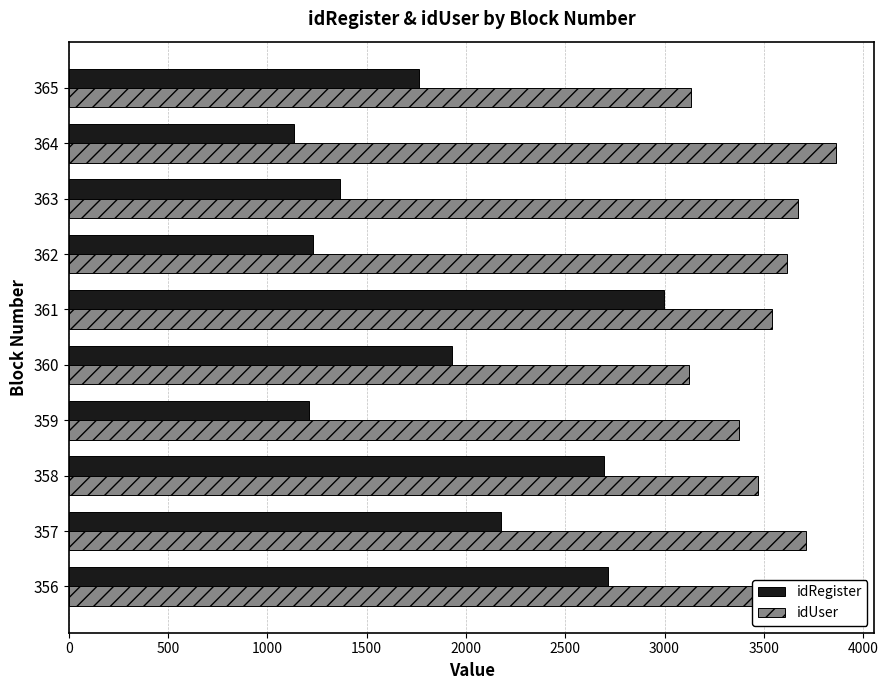

Between 357 and 364, which series saw the biggest shift?

idRegister